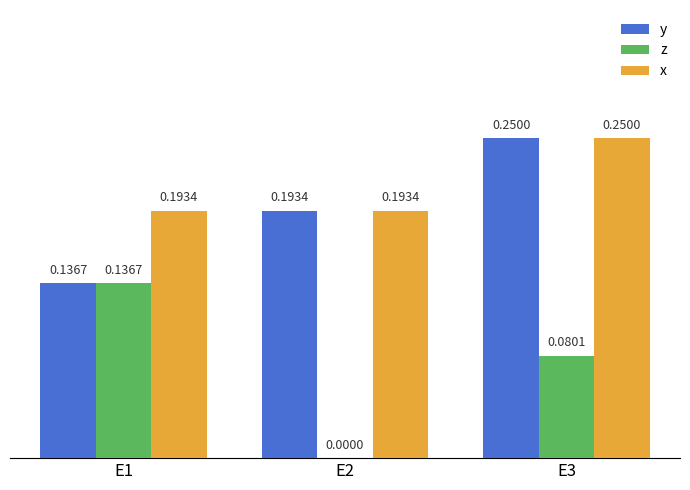

Does the chart contain stacked bars?

No